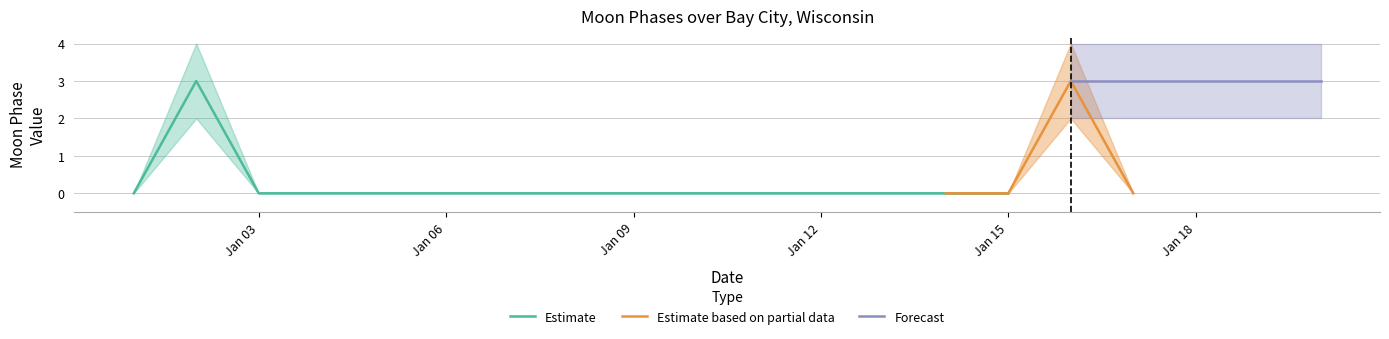

Is the value of Estimate based on partial data at 2022-01-14 greater than the value of Forecast at 2022-01-14?

No